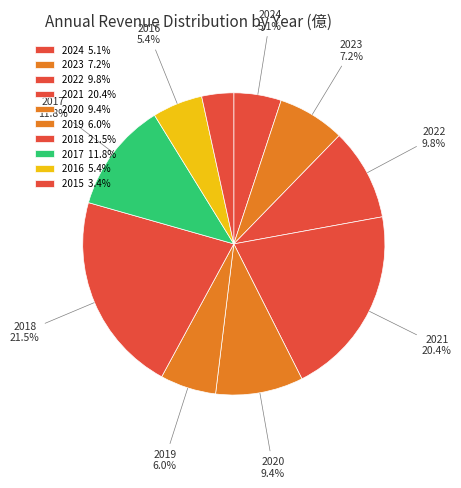

Rank the categories by value from lowest to highest.

2015, 2024, 2016, 2019, 2023, 2020, 2022, 2017, 2021, 2018